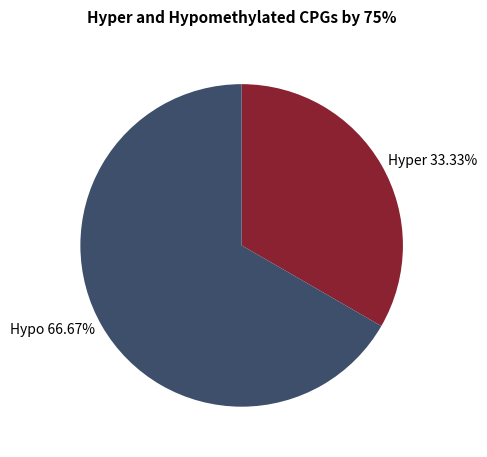

Is there a majority slice in this chart?

Yes